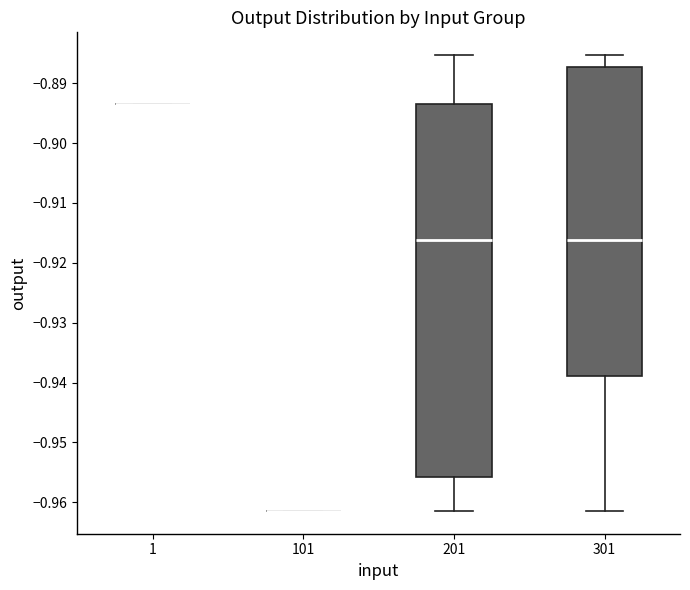

Which box is the tallest, from its lower edge to its upper edge?

201